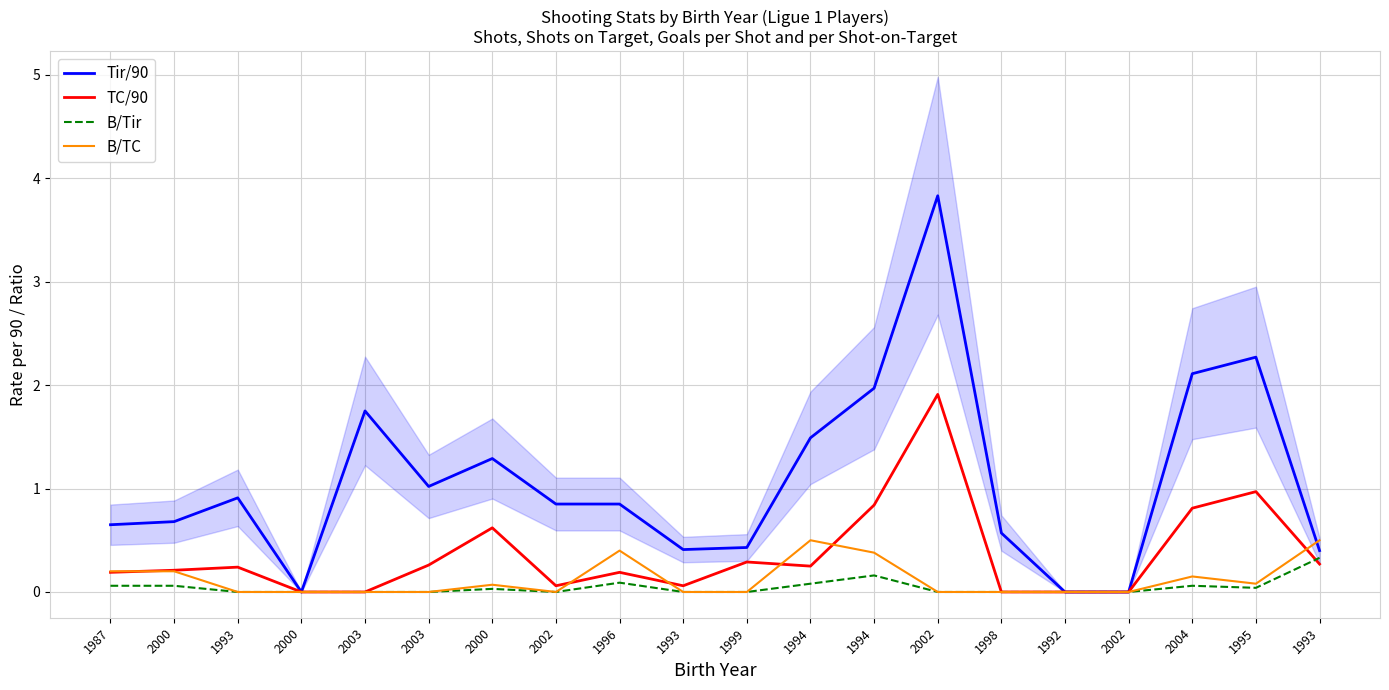

Reading left to right, what are all the values shown in this chart?

Tir/90: 0.7	0.7	0.9	0.0	1.8	1.0	1.3	0.8	0.8	0.4	0.4	1.5	2.0	3.8	0.6	0.0	0.0	2.1	2.3	0.4
TC/90: 0.2	0.2	0.2	0.0	0.0	0.3	0.6	0.1	0.2	0.1	0.3	0.2	0.8	1.9	0.0	0.0	0.0	0.8	1.0	0.3
B/Tir: 0.1	0.1	0.0	0.0	0.0	0.0	0.0	0.0	0.1	0.0	0.0	0.1	0.2	0.0	0.0	0.0	0.0	0.1	0.0	0.3
B/TC: 0.2	0.2	0.0	0.0	0.0	0.0	0.1	0.0	0.4	0.0	0.0	0.5	0.4	0.0	0.0	0.0	0.0	0.1	0.1	0.5